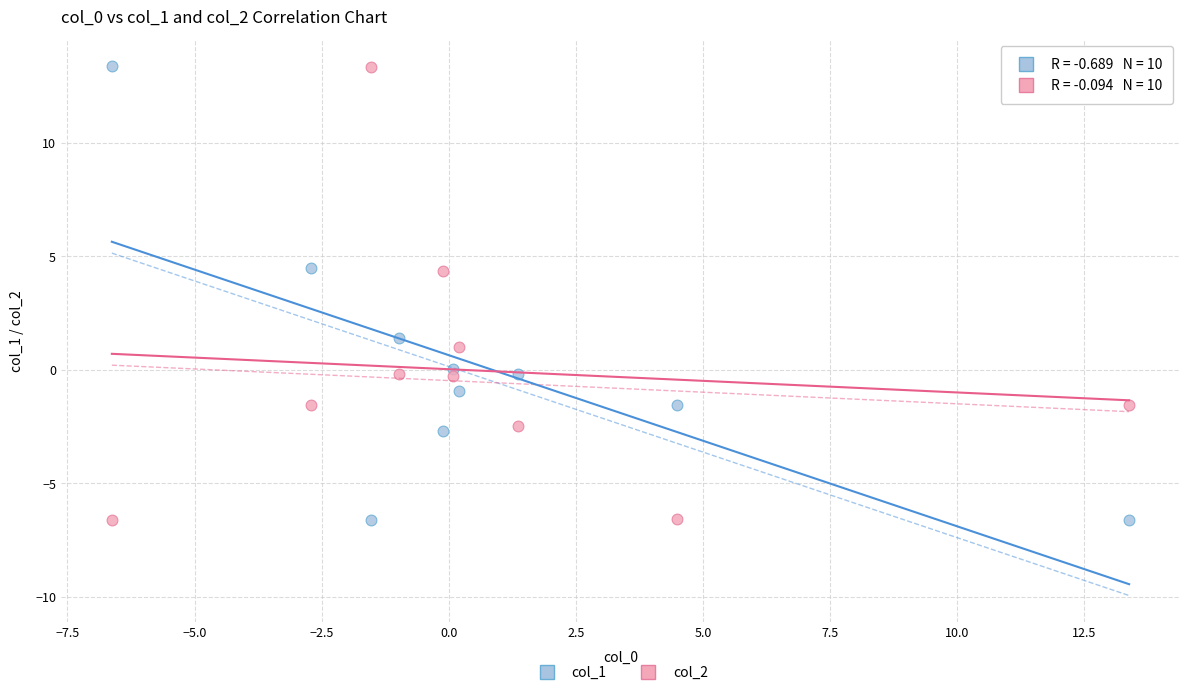

Across all data points, what is the range of Y values (max minus min)?

20.0